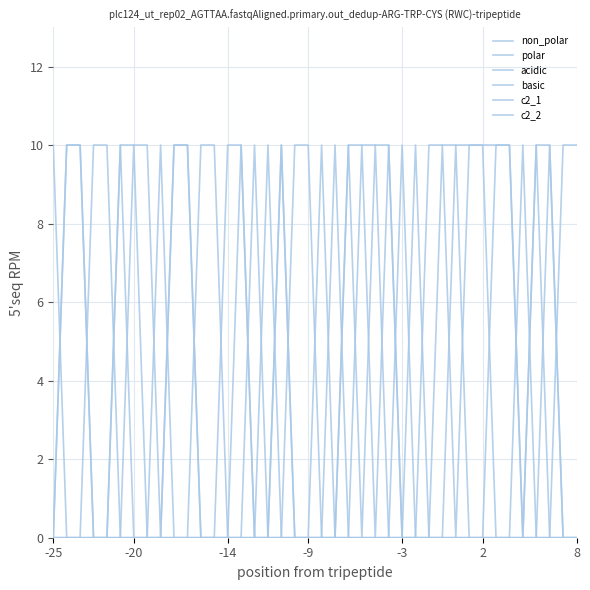

How many interior local valleys does the c2_2 series have?

2